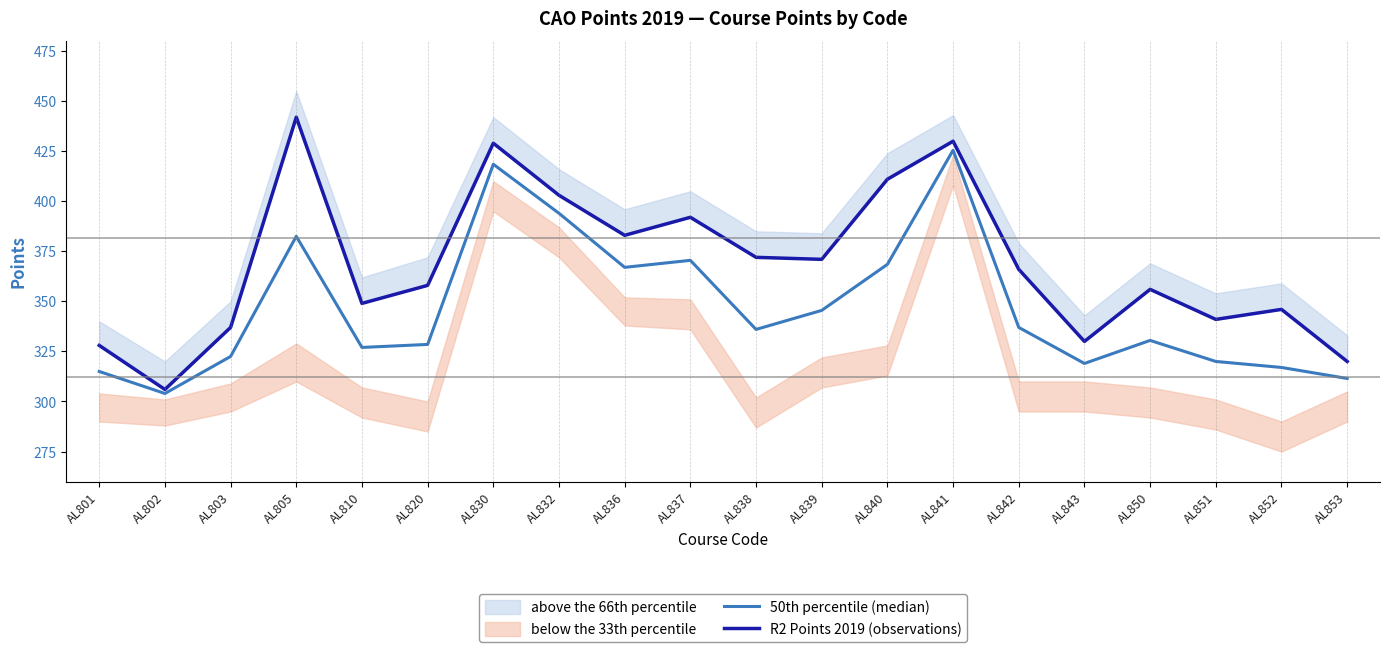

Where is the first local minimum for R2 Points 2019 (observations)?

AL802